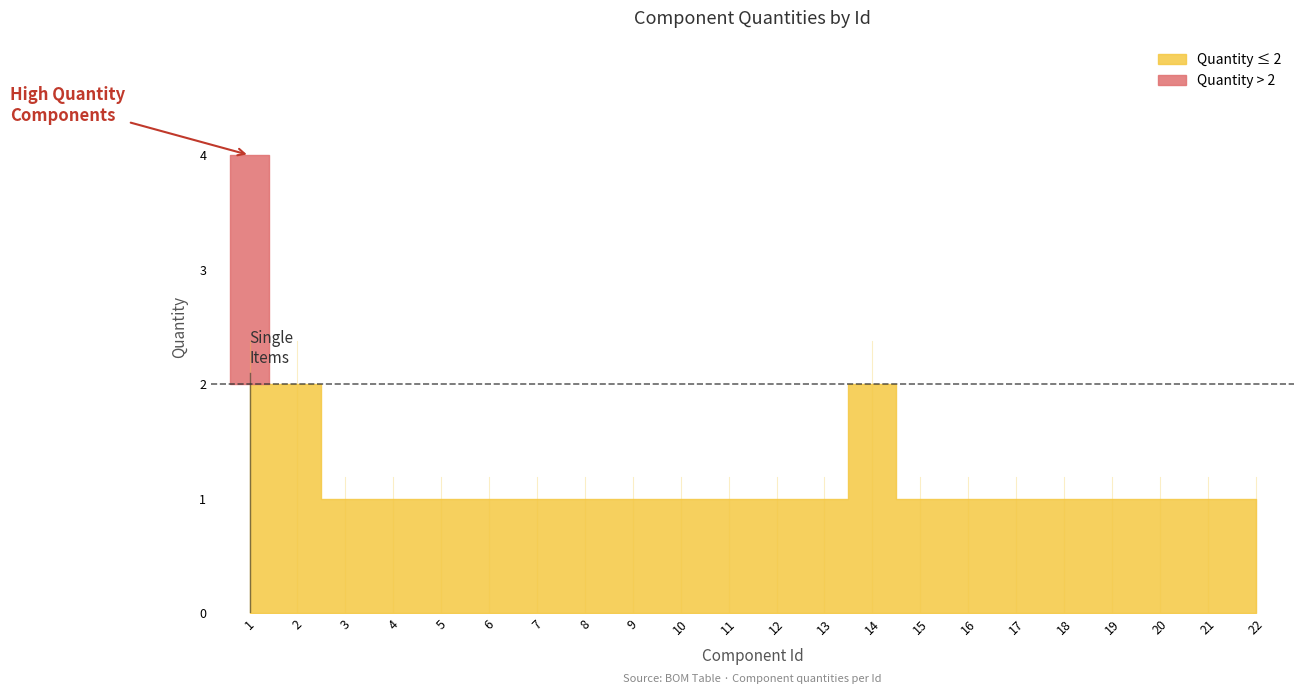

The value at 11 is 1. True or false?

True